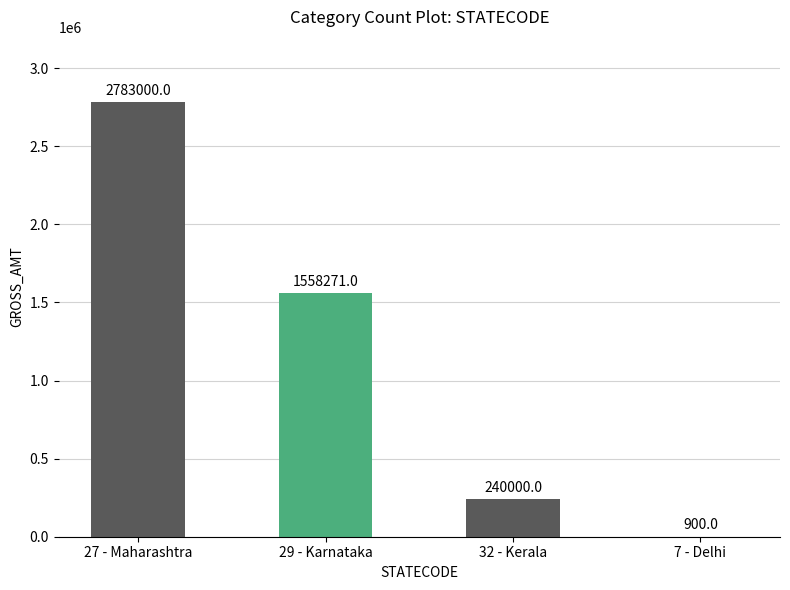

What is the change in value from 29 - Karnataka to 32 - Kerala?

-1318271